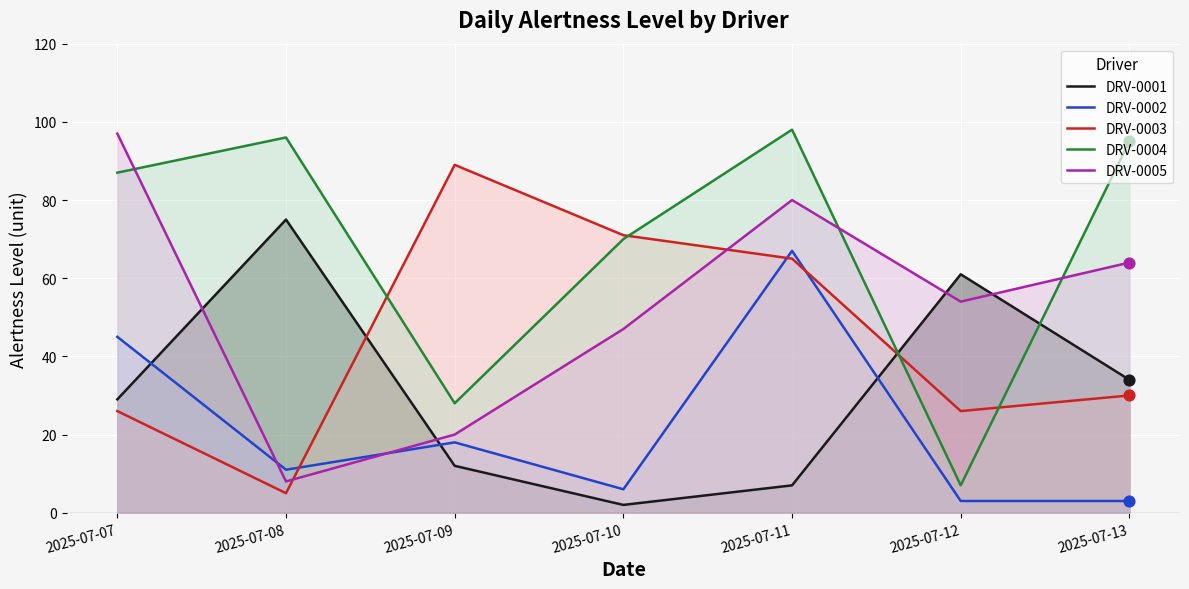

At which category is the sum across all series the highest?

2025-07-11